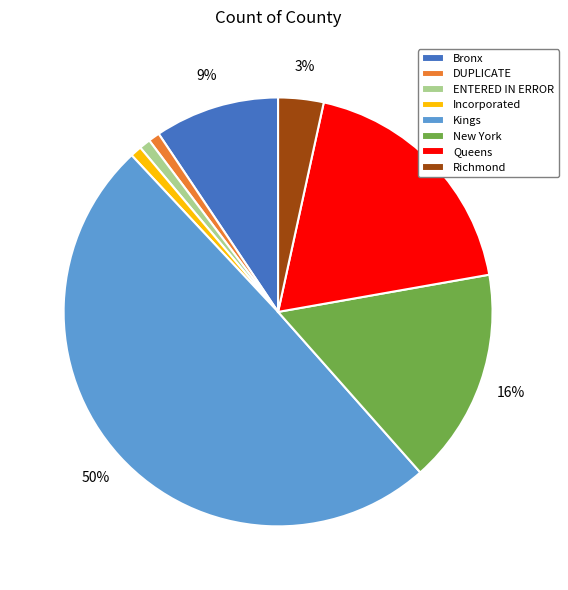

Which slice is the largest?

Kings